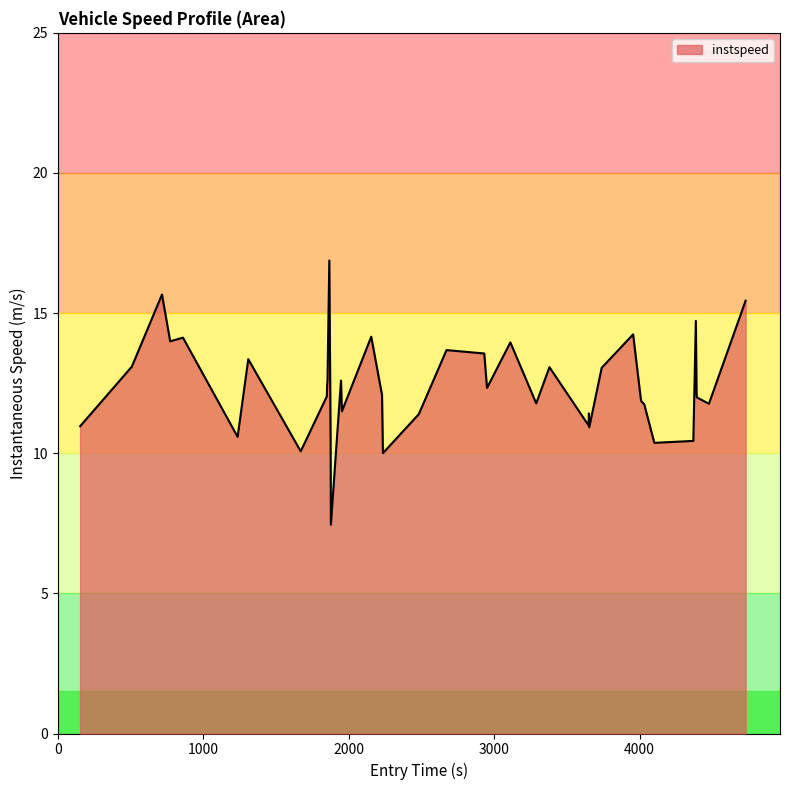

What is the minimum value for instspeed?

7.5